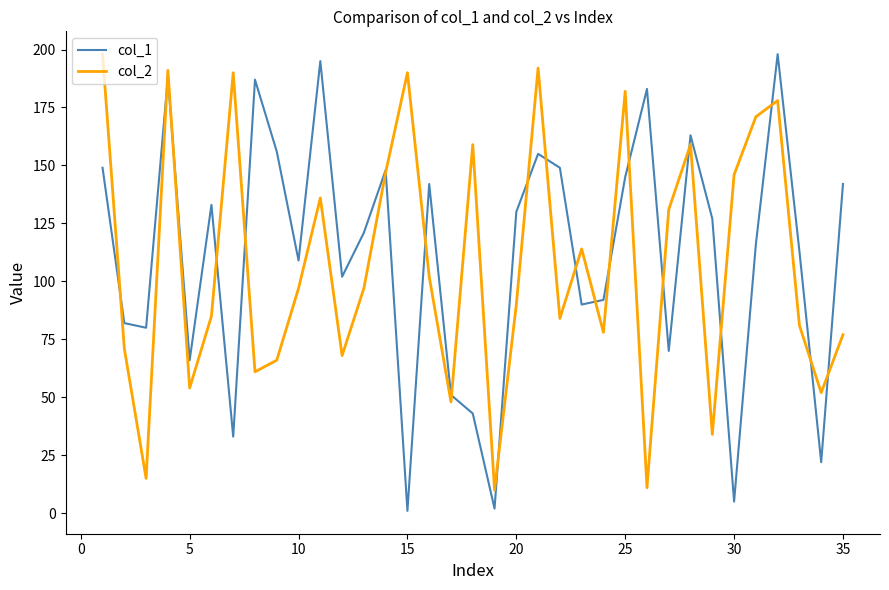

What is the greatest value displayed?

198